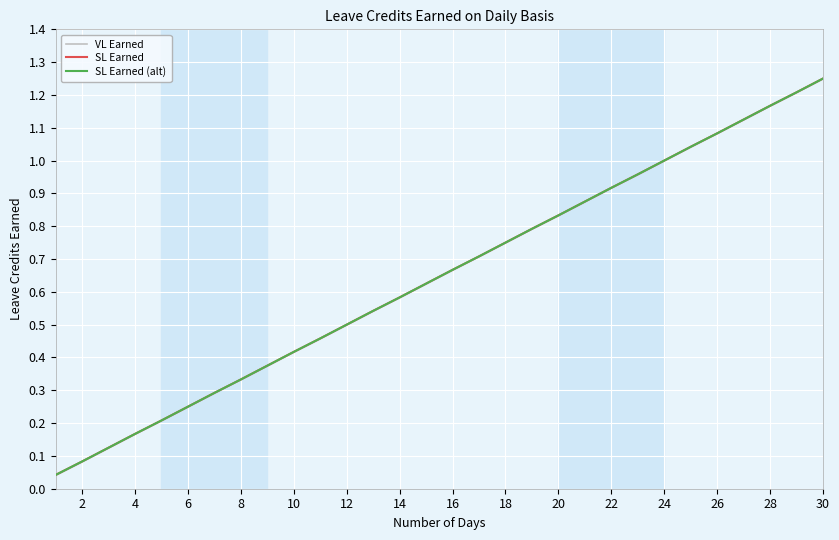

What is the label of the 7th point from the left?

12